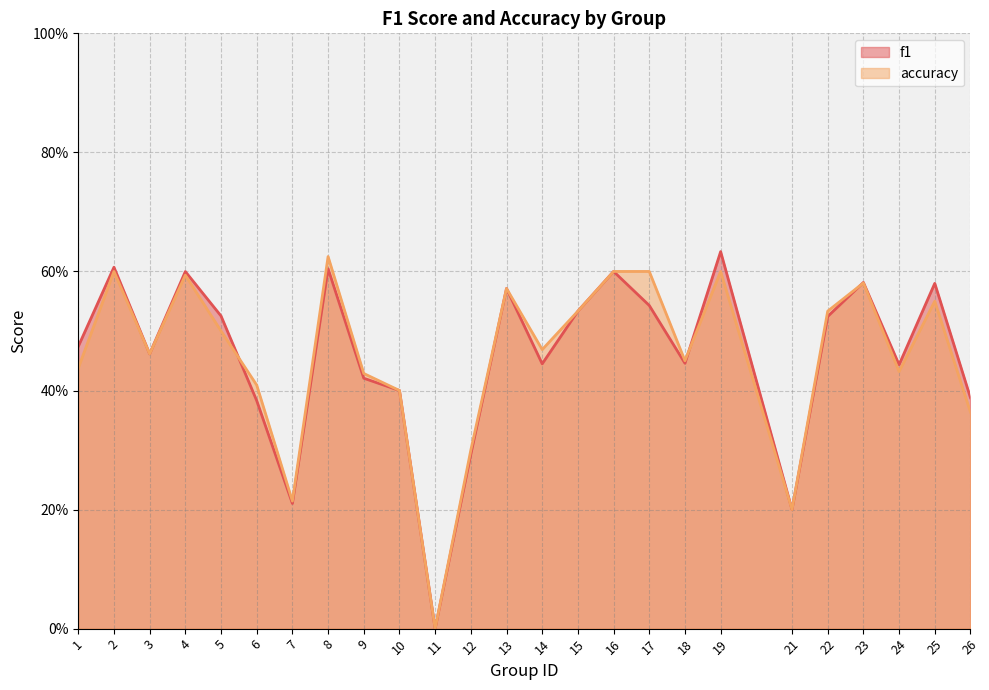

Which series has the largest range (max minus min)?

f1